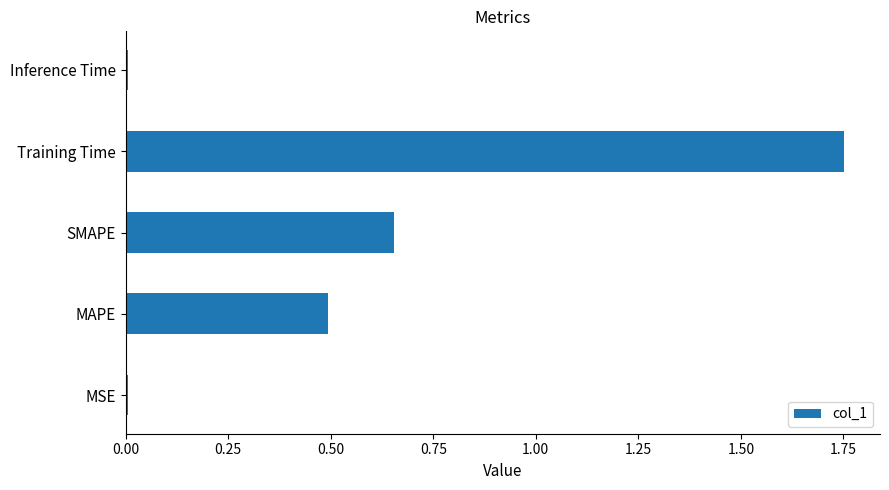

What is the sum of all values?

2.9